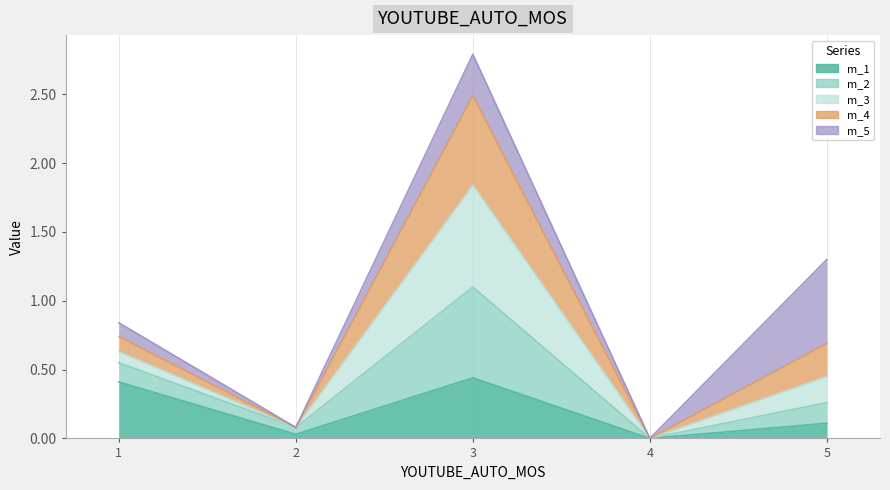

What is the total value across all series at 5?

1.3